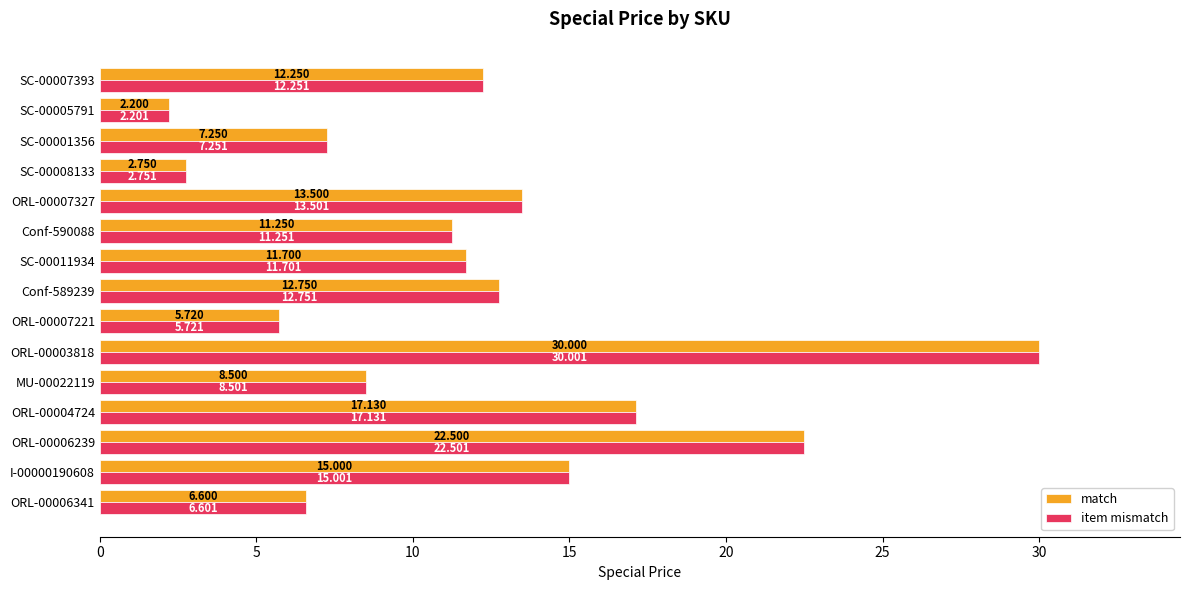

Is the value of match at ORL-00007221 greater than the value of item mismatch at Conf-590088?

No